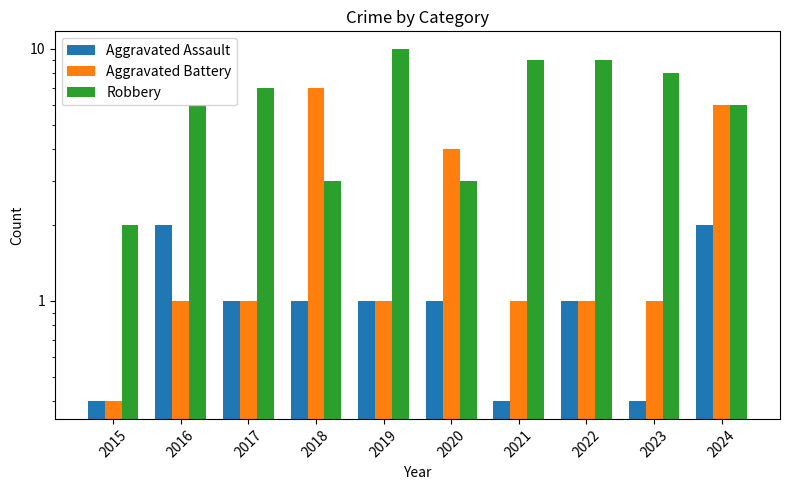

List the series in order of their peak value, highest first.

Robbery, Aggravated Battery, Aggravated Assault